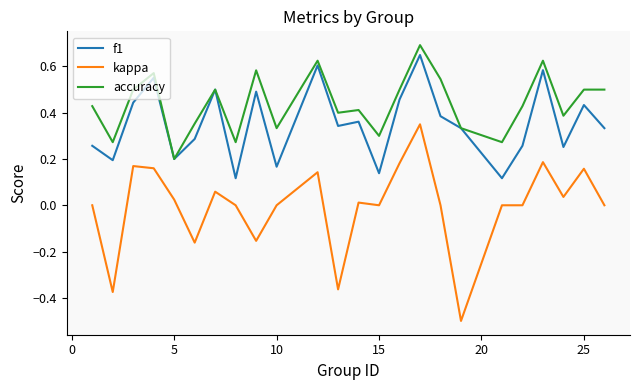

Which series has the widest spread of values?

kappa